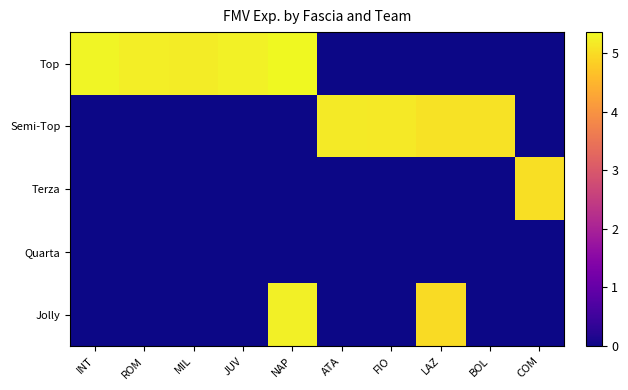

At which category is the sum across all series the highest?

NAP